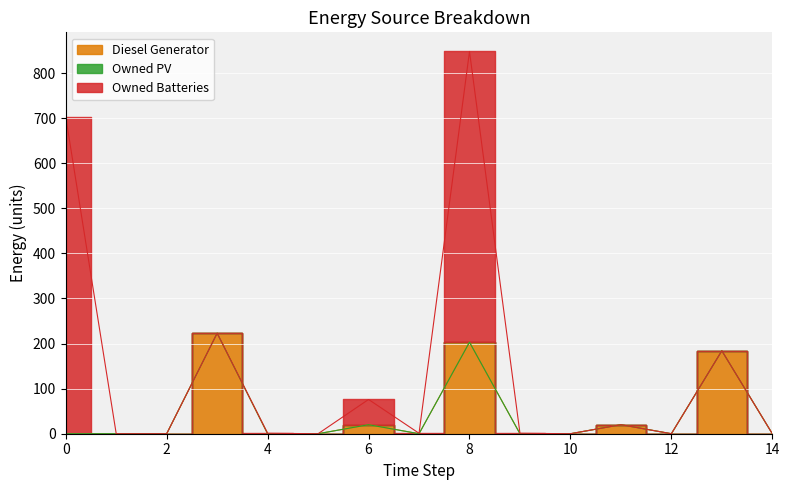

Reading right to left, what are all the values shown in this chart?

Diesel Generator: 14=0	13=184	12=0	11=20	10=0	9=0	8=203	7=0	6=20	5=0	4=0	3=223	2=0	1=0	0=0
Owned PV: 14=0	13=0	12=0	11=0	10=0	9=0	8=0	7=0	6=0	5=0	4=0	3=0	2=0	1=0	0=0
Owned Batteries: 14=0	13=0	12=0	11=0	10=0	9=1	8=645	7=1	6=56	5=0	4=1	3=0	2=0	1=0	0=703